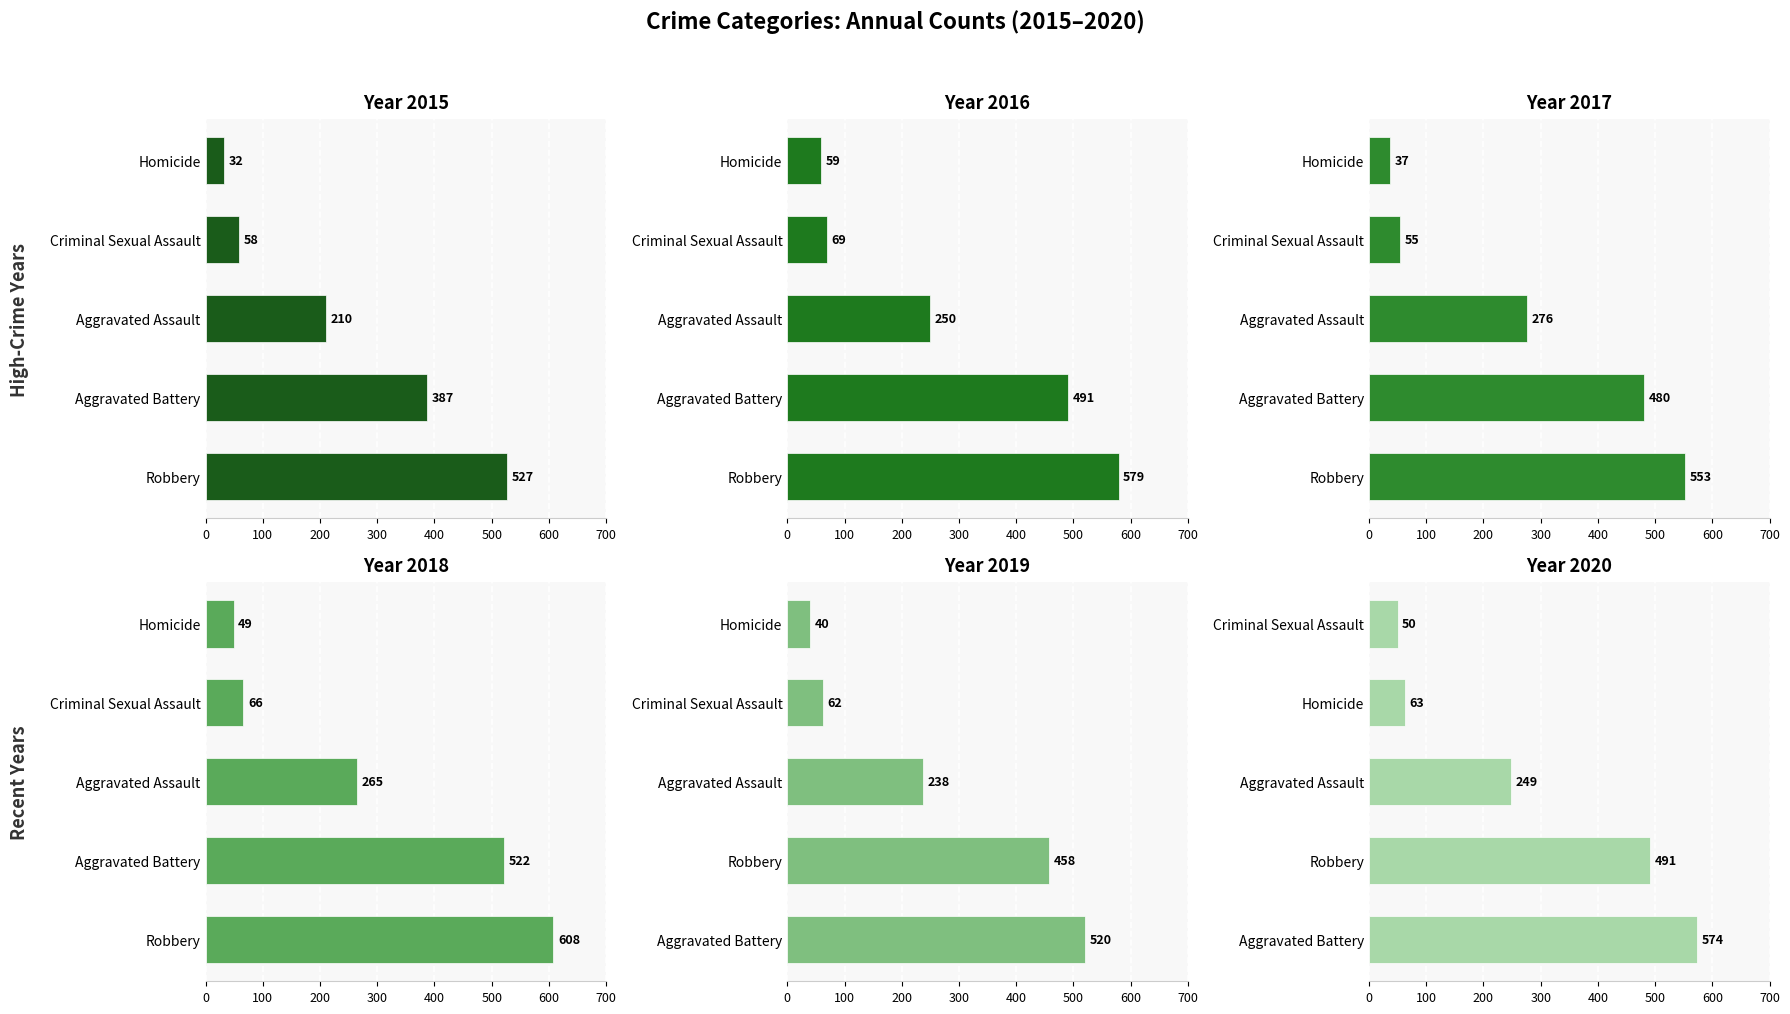

What is the difference between the maximum and minimum values in the 2015 series?

495